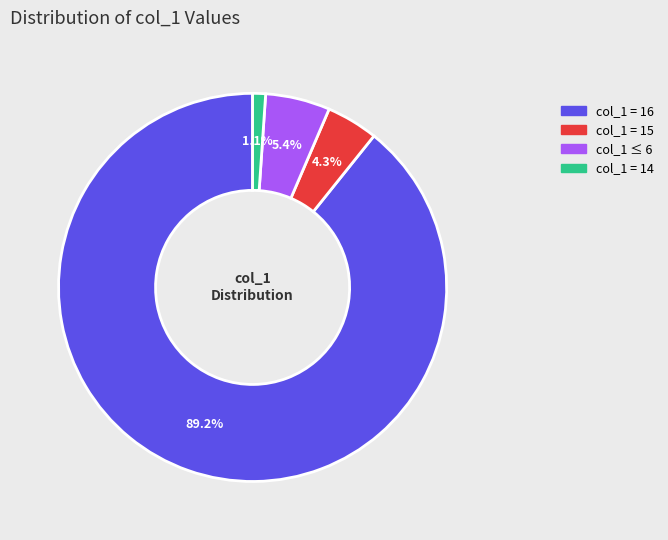

Is there any slice that represents more than half of the pie?

Yes